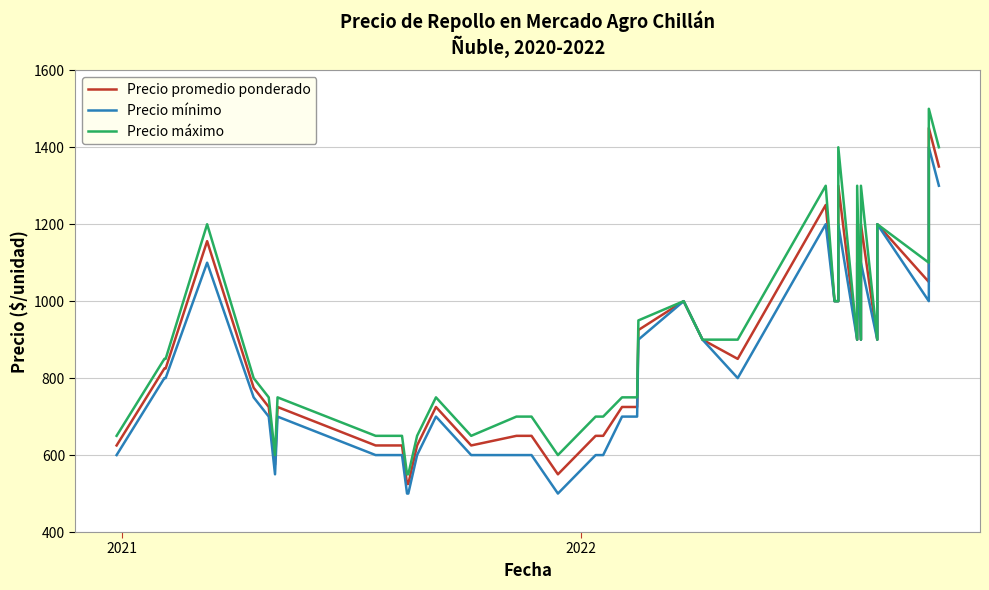

Which series has the largest range (max minus min)?

Precio máximo